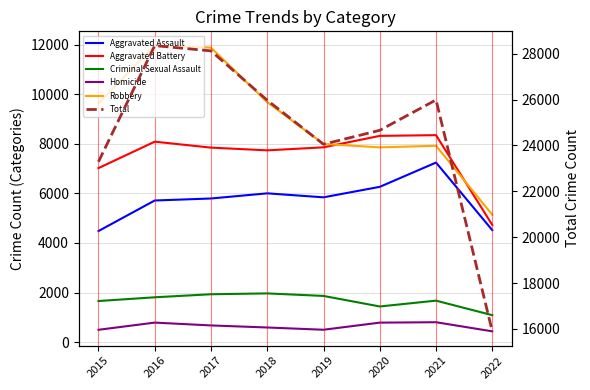

True or false: Robbery and Total cross at least once.

False